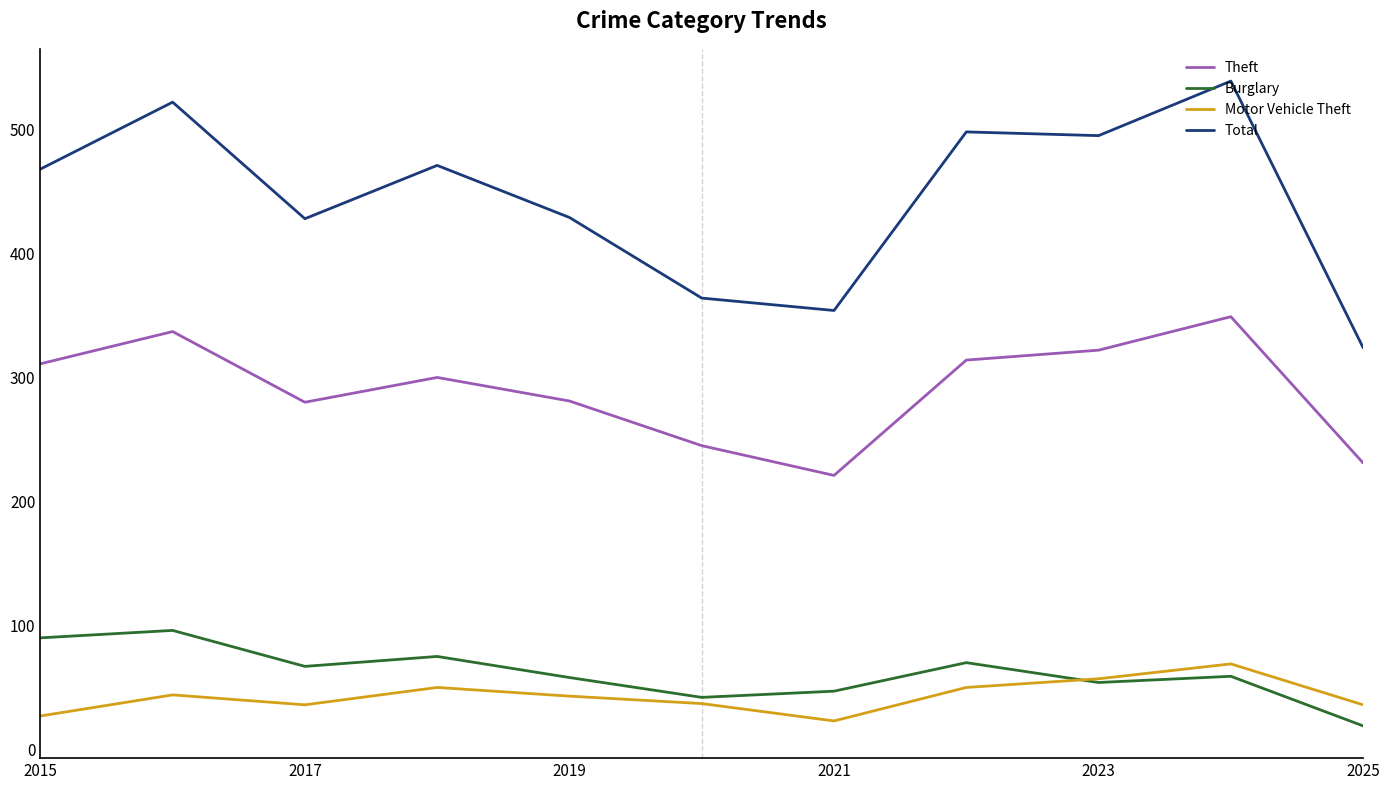

Which series has the largest total across all categories?

Total